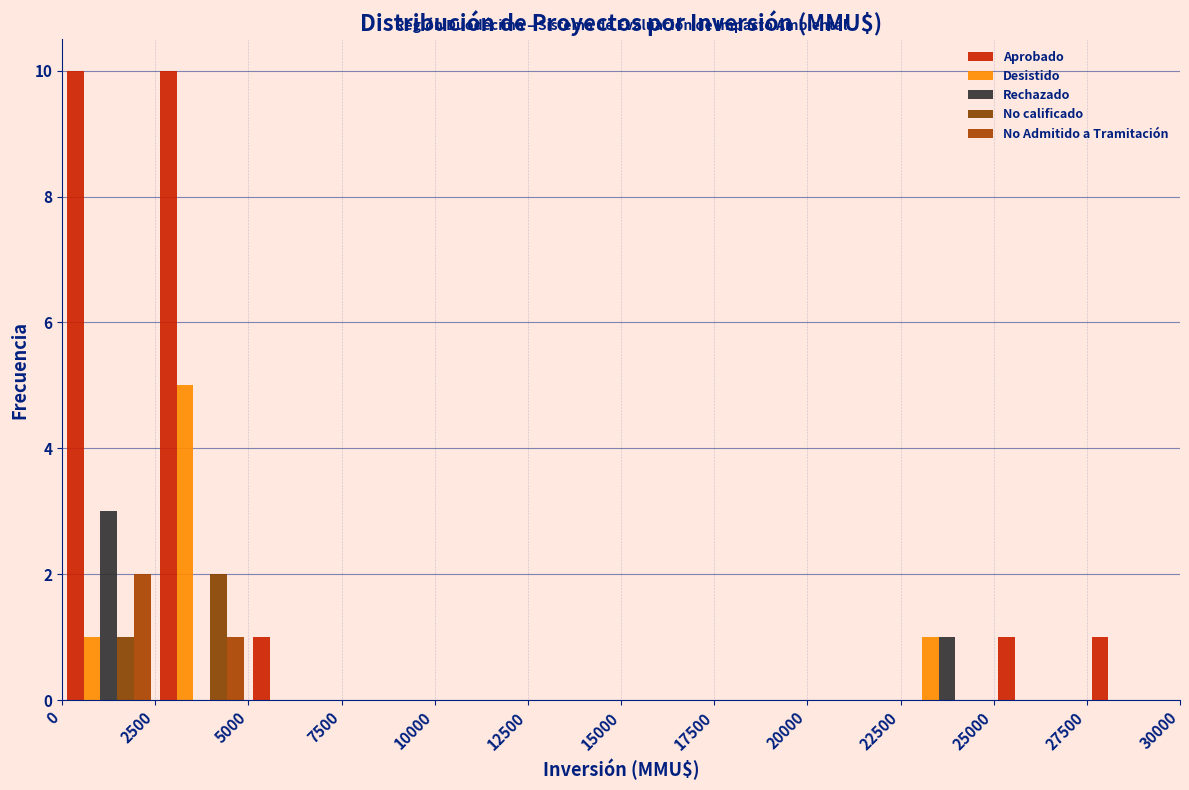

Reading left to right, list every range on the x-axis with the height of the bar of each series over it. The values are not printed on the chart, so give them approximately, as read against the axis.

0 to 2500: Aprobado=10	Desistido=1	Rechazado=3	No calificado=1	No Admitido a Tramitación=2
2500 to 5000: Aprobado=10	Desistido=5	Rechazado=0	No calificado=2	No Admitido a Tramitación=1
5000 to 7500: Aprobado=1	Desistido=0	Rechazado=0	No calificado=0	No Admitido a Tramitación=0
7500 to 10000: Aprobado=0	Desistido=0	Rechazado=0	No calificado=0	No Admitido a Tramitación=0
10000 to 12500: Aprobado=0	Desistido=0	Rechazado=0	No calificado=0	No Admitido a Tramitación=0
12500 to 15000: Aprobado=0	Desistido=0	Rechazado=0	No calificado=0	No Admitido a Tramitación=0
15000 to 17500: Aprobado=0	Desistido=0	Rechazado=0	No calificado=0	No Admitido a Tramitación=0
17500 to 20000: Aprobado=0	Desistido=0	Rechazado=0	No calificado=0	No Admitido a Tramitación=0
20000 to 22500: Aprobado=0	Desistido=0	Rechazado=0	No calificado=0	No Admitido a Tramitación=0
22500 to 25000: Aprobado=0	Desistido=1	Rechazado=1	No calificado=0	No Admitido a Tramitación=0
25000 to 27500: Aprobado=1	Desistido=0	Rechazado=0	No calificado=0	No Admitido a Tramitación=0
27500 to 30000: Aprobado=1	Desistido=0	Rechazado=0	No calificado=0	No Admitido a Tramitación=0